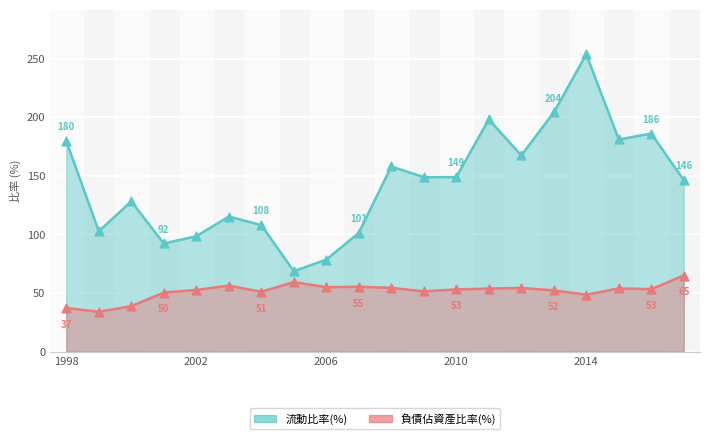

At which category is the sum across all series the highest?

2014